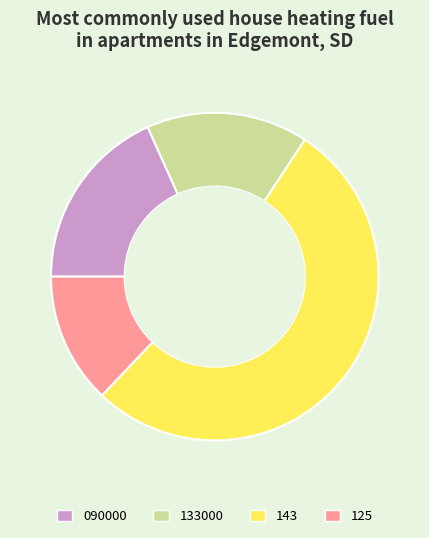

Does 133000 represent more than half of the total?

No